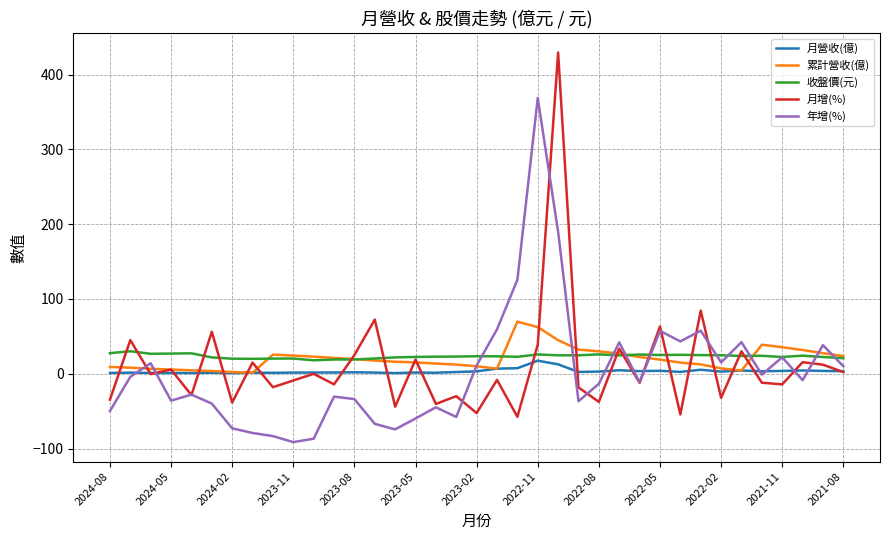

Which series has the widest spread of values?

月增(%)